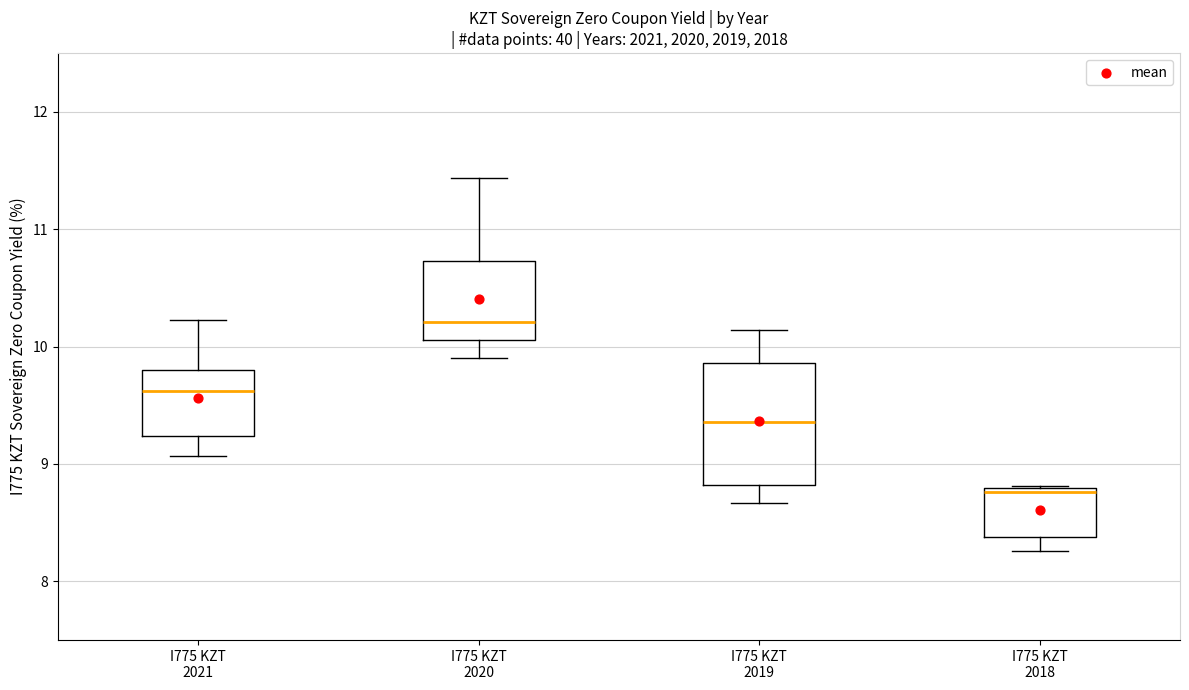

Where is the lower edge of the box for I775 KZT 2021 on the y-axis? The values are not printed on the chart, so give them approximately, as read against the axis.

9.2